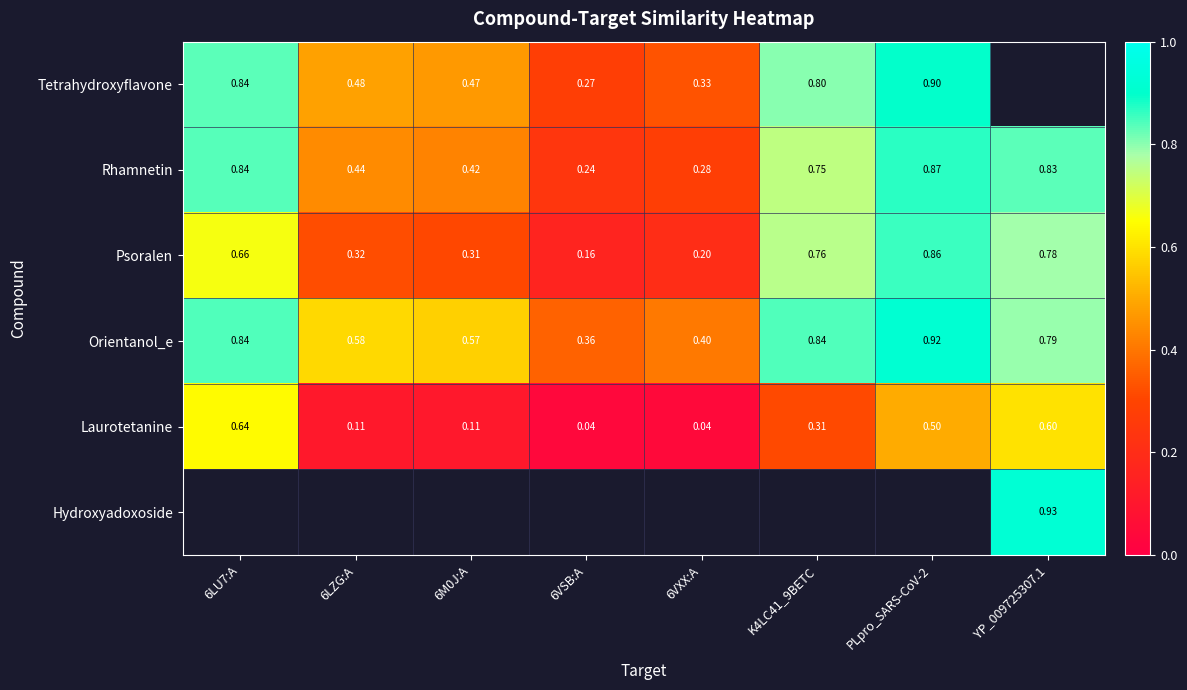

Is the value of Laurotetanine at YP_009725307.1 greater than the value of Orientanol_e at PLpro_SARS-CoV-2?

No